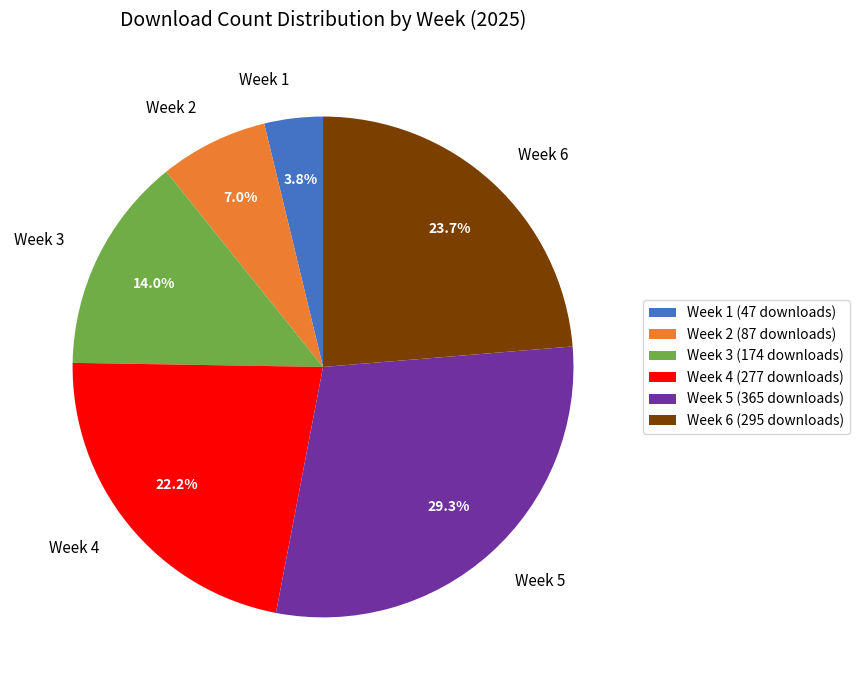

Does Week 3 account for over 50% of the chart?

No